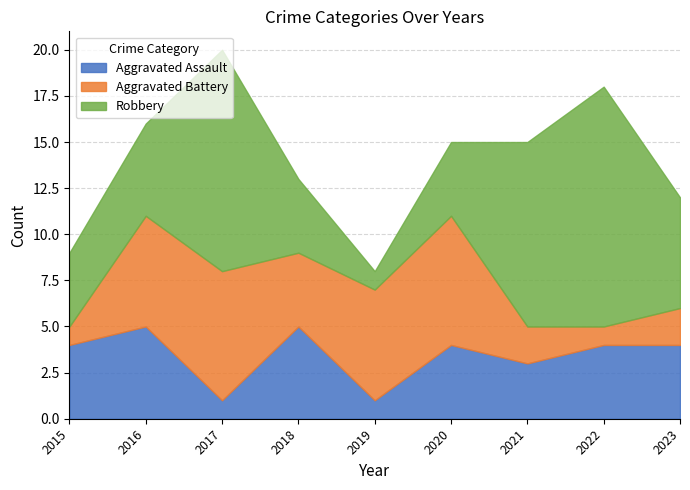

Does the chart have visible grid lines?

Yes